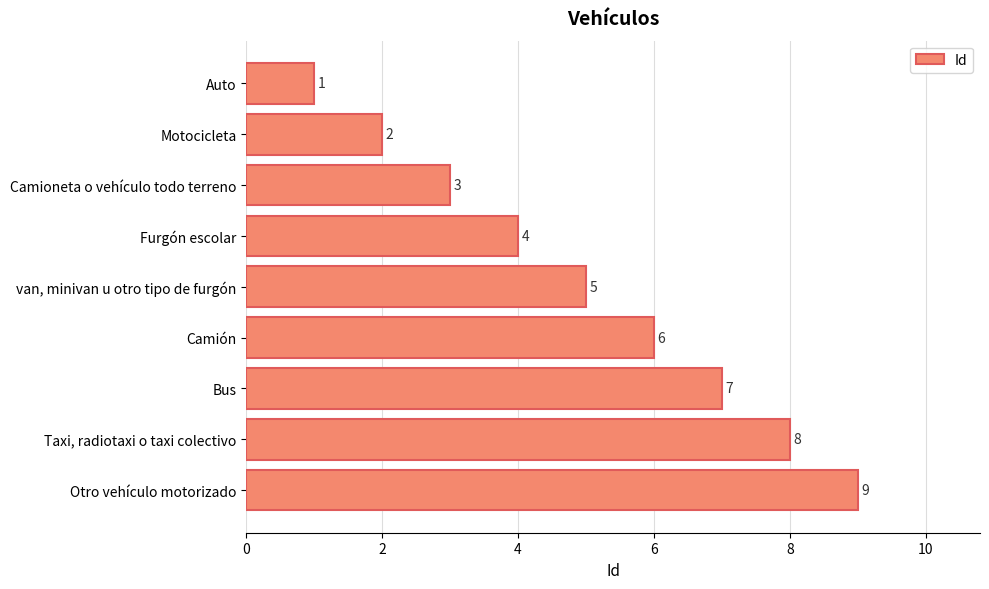

How many values are between 3 and 7?

5